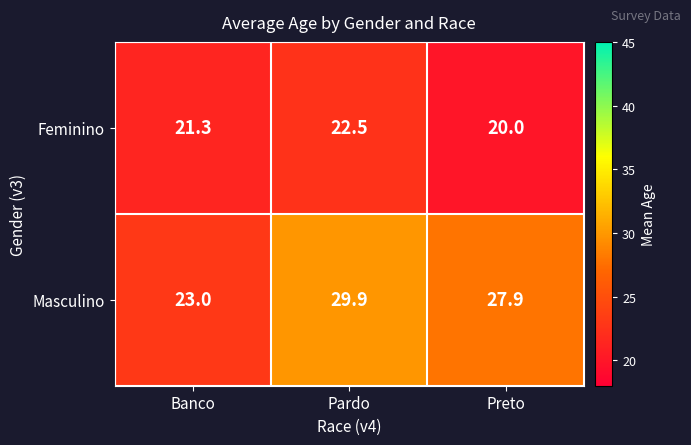

Where does the Masculino series first go above 27?

Pardo